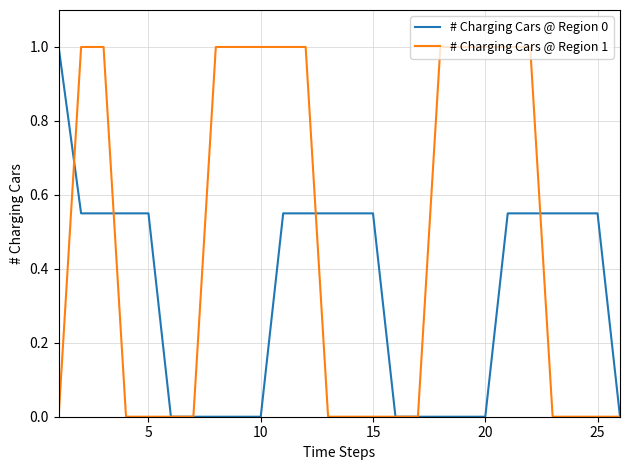

What are all the series names shown in the legend?

# Charging Cars @ Region 0, # Charging Cars @ Region 1